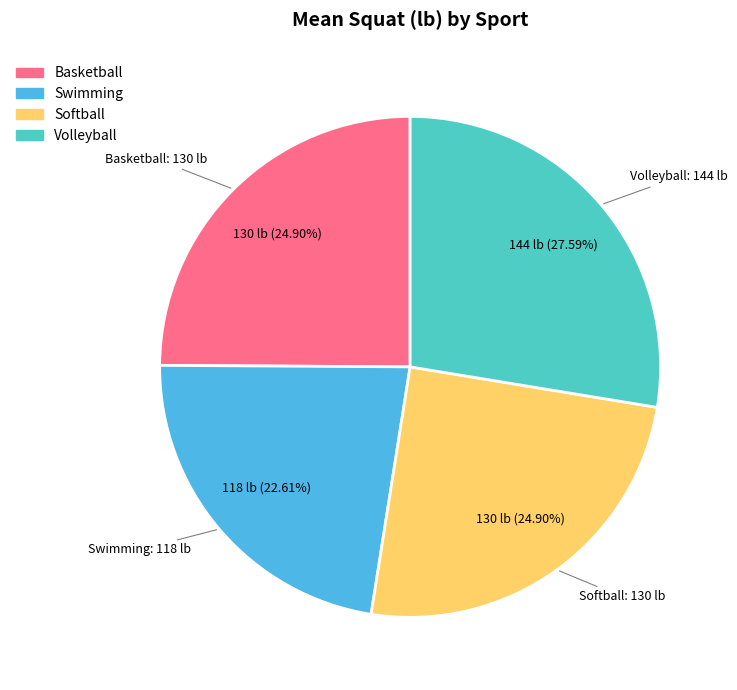

What percentage do Softball and Swimming together represent?

47.5%